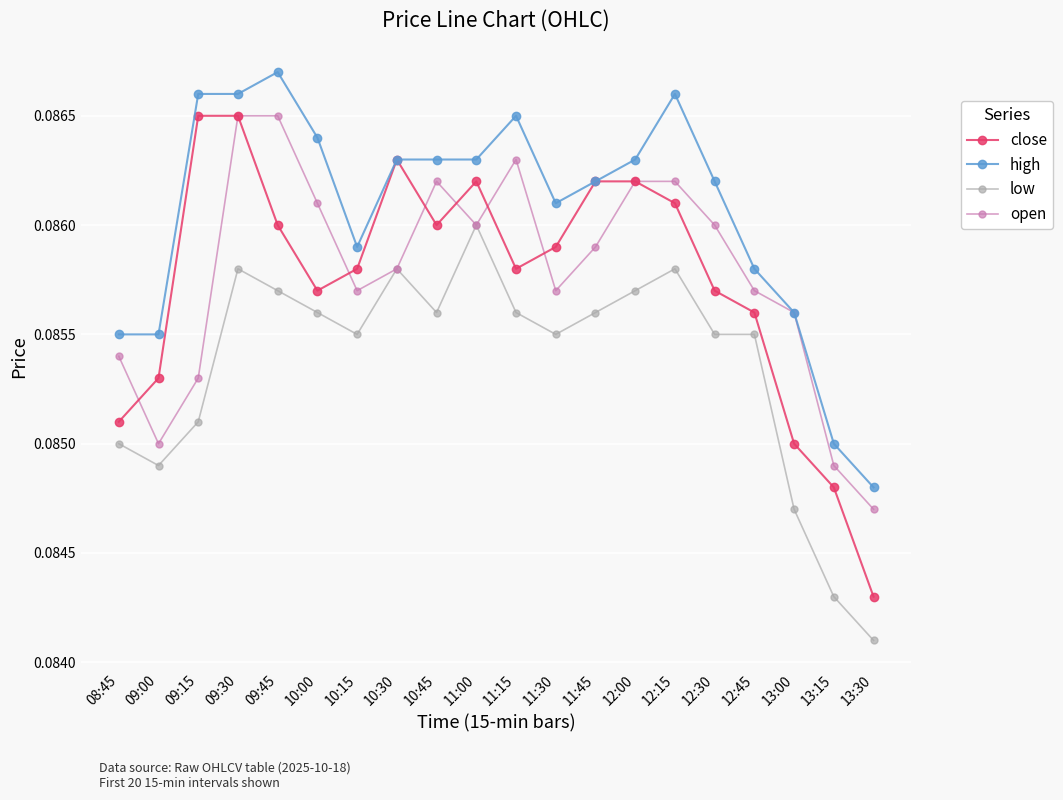

How many distinct data groups are displayed?

4